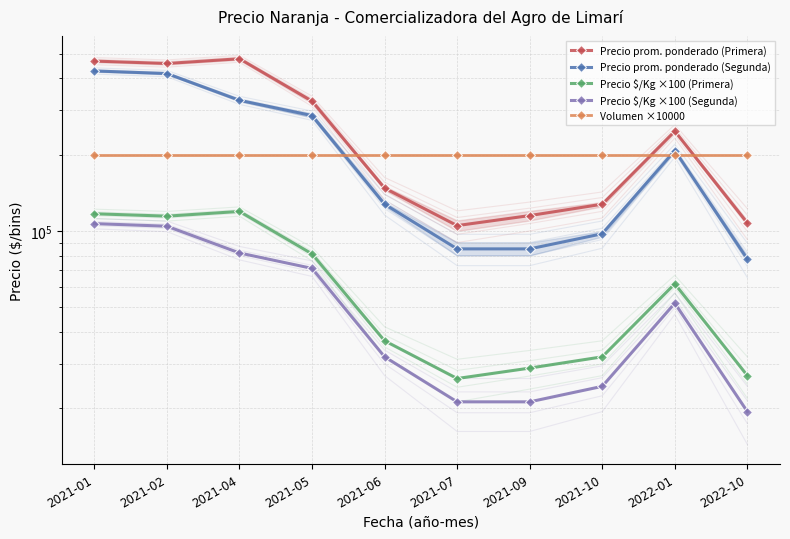

Does the chart have visible grid lines?

Yes